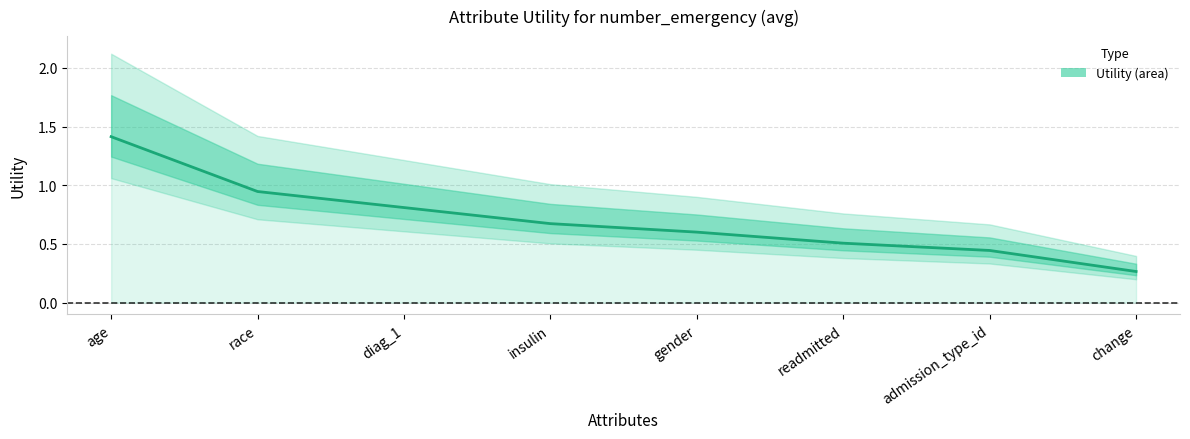

Reading right to left, what are all the values shown in this chart?

change=0.3	admission_type_id=0.4	readmitted=0.5	gender=0.6	insulin=0.7	diag_1=0.8	race=0.9	age=1.4